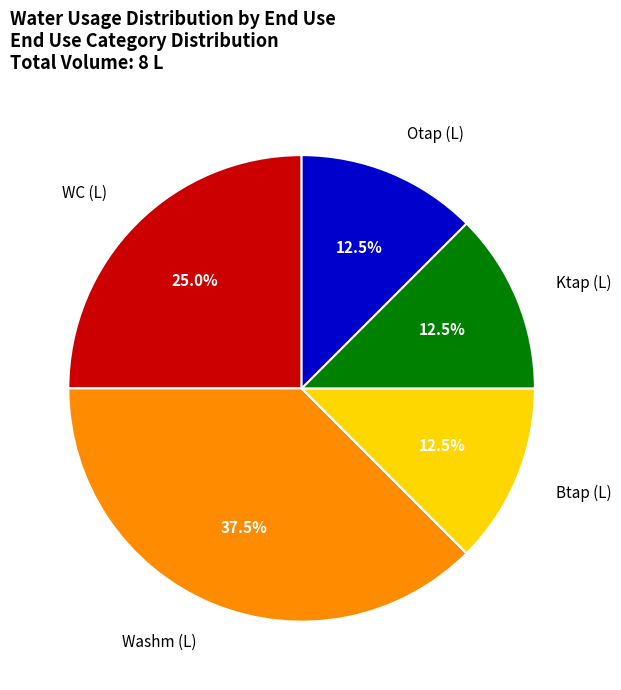

How many segments does this pie chart have?

5